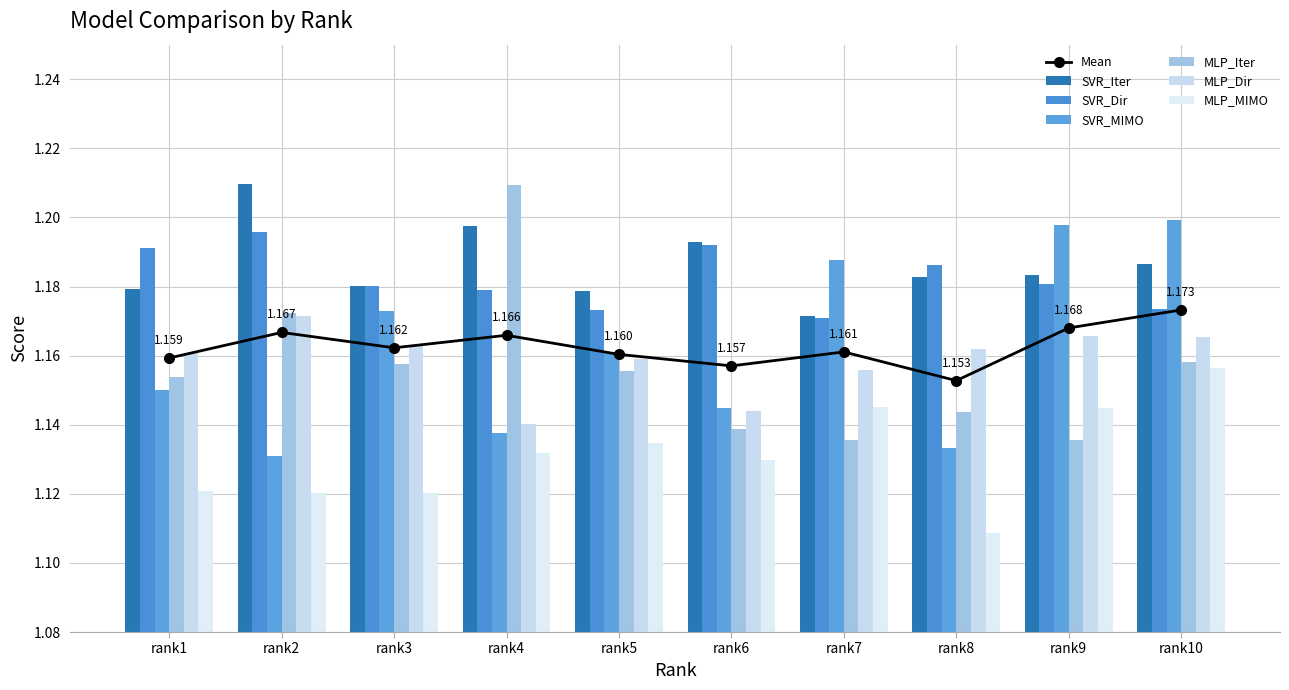

Reading left to right, transcribe all the data shown in this chart.

SVR_Iter: rank1=1.2	rank2=1.2	rank3=1.2	rank4=1.2	rank5=1.2	rank6=1.2	rank7=1.2	rank8=1.2	rank9=1.2	rank10=1.2
SVR_Dir: rank1=1.2	rank2=1.2	rank3=1.2	rank4=1.2	rank5=1.2	rank6=1.2	rank7=1.2	rank8=1.2	rank9=1.2	rank10=1.2
SVR_MIMO: rank1=1.1	rank2=1.1	rank3=1.2	rank4=1.1	rank5=1.2	rank6=1.1	rank7=1.2	rank8=1.1	rank9=1.2	rank10=1.2
MLP_Iter: rank1=1.2	rank2=1.2	rank3=1.2	rank4=1.2	rank5=1.2	rank6=1.1	rank7=1.1	rank8=1.1	rank9=1.1	rank10=1.2
MLP_Dir: rank1=1.2	rank2=1.2	rank3=1.2	rank4=1.1	rank5=1.2	rank6=1.1	rank7=1.2	rank8=1.2	rank9=1.2	rank10=1.2
MLP_MIMO: rank1=1.1	rank2=1.1	rank3=1.1	rank4=1.1	rank5=1.1	rank6=1.1	rank7=1.1	rank8=1.1	rank9=1.1	rank10=1.2